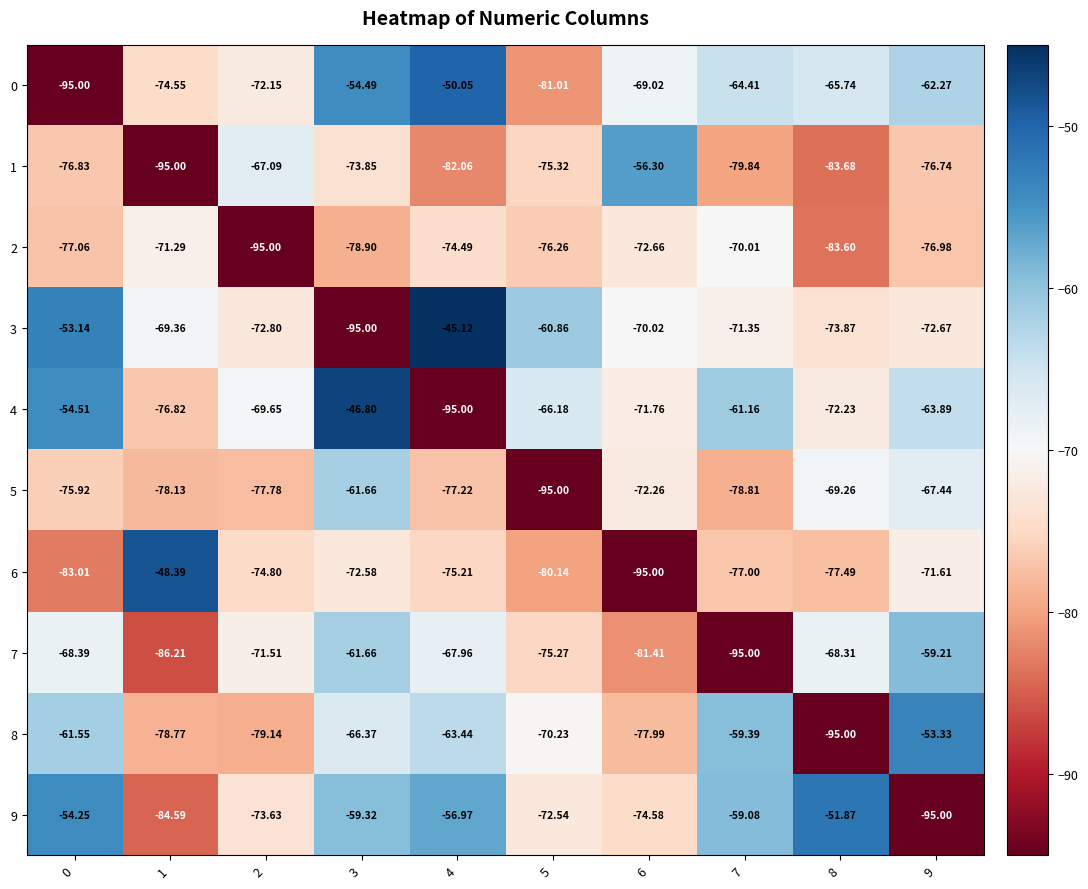

Is the value of 4 at 0 greater than the value of 9 at 2?

Yes